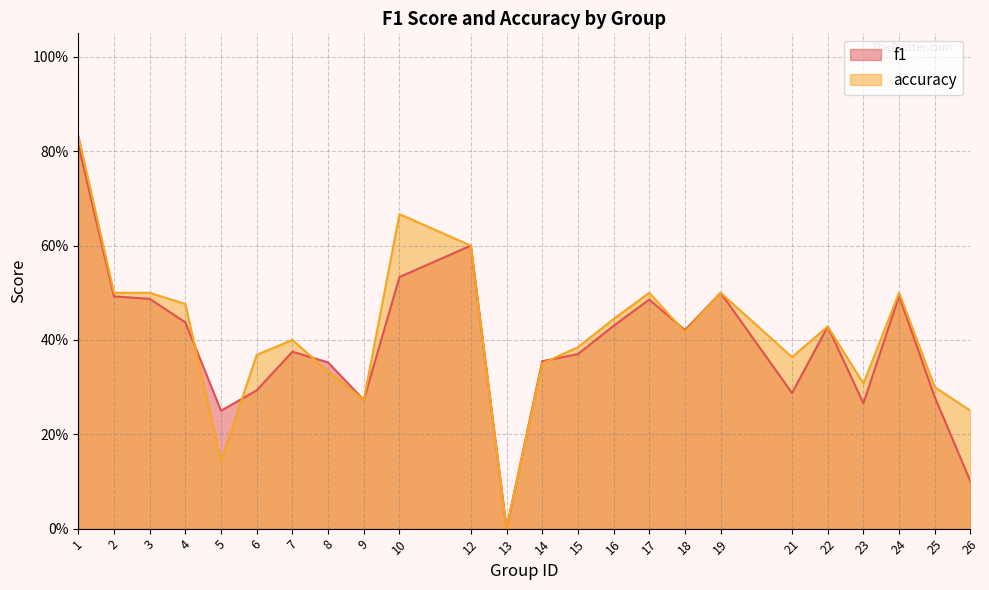

Reading right to left, transcribe all the data shown in this chart.

f1: 0.1	0.3	0.5	0.3	0.4	0.3	0.5	0.4	0.5	0.4	0.4	0.4	0.0	0.6	0.5	0.3	0.4	0.4	0.3	0.2	0.4	0.5	0.5	0.8
accuracy: 0.2	0.3	0.5	0.3	0.4	0.4	0.5	0.4	0.5	0.4	0.4	0.3	0.0	0.6	0.7	0.3	0.3	0.4	0.4	0.1	0.5	0.5	0.5	0.8